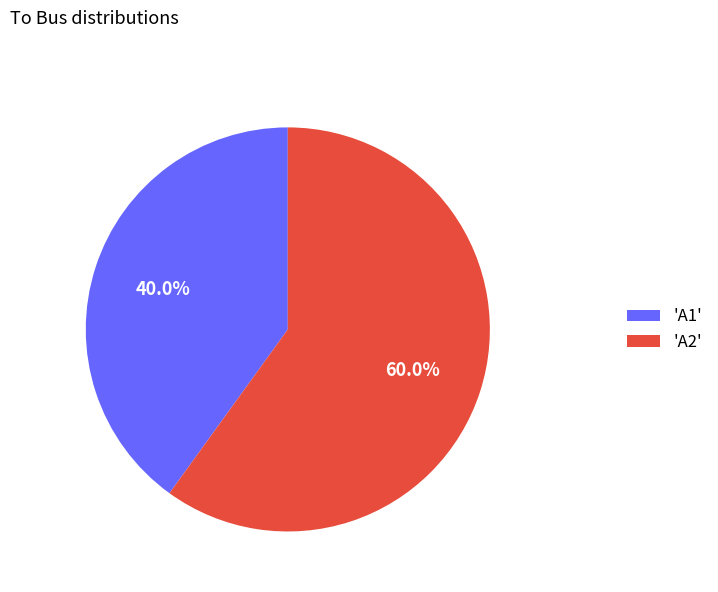

Which slice is the smallest?

'A1'